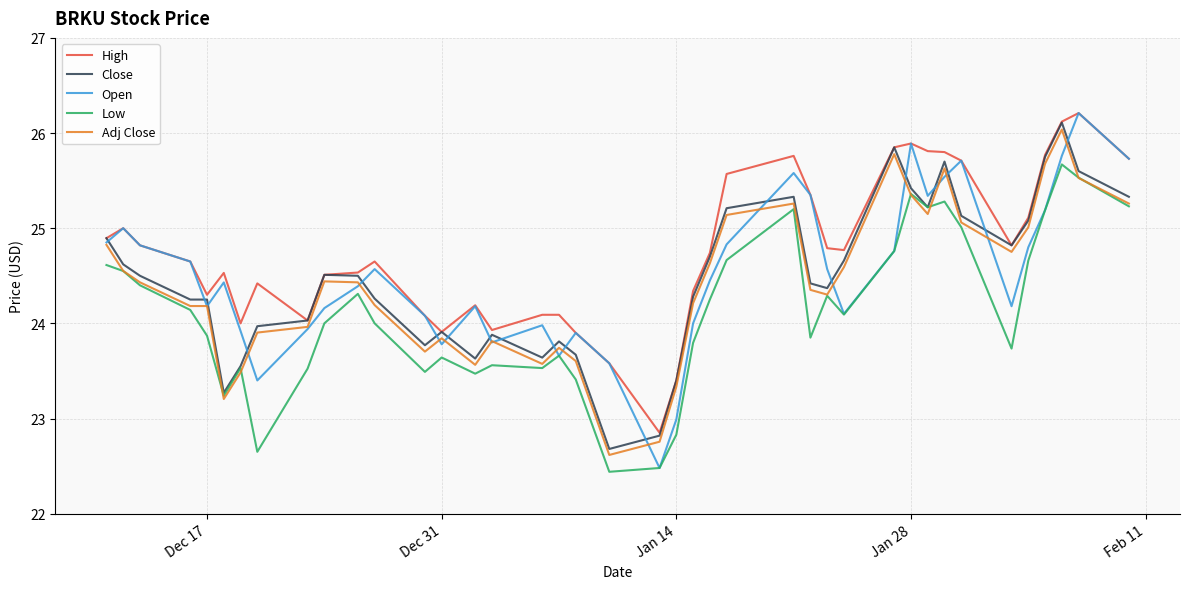

What is the greatest value displayed?

26.2